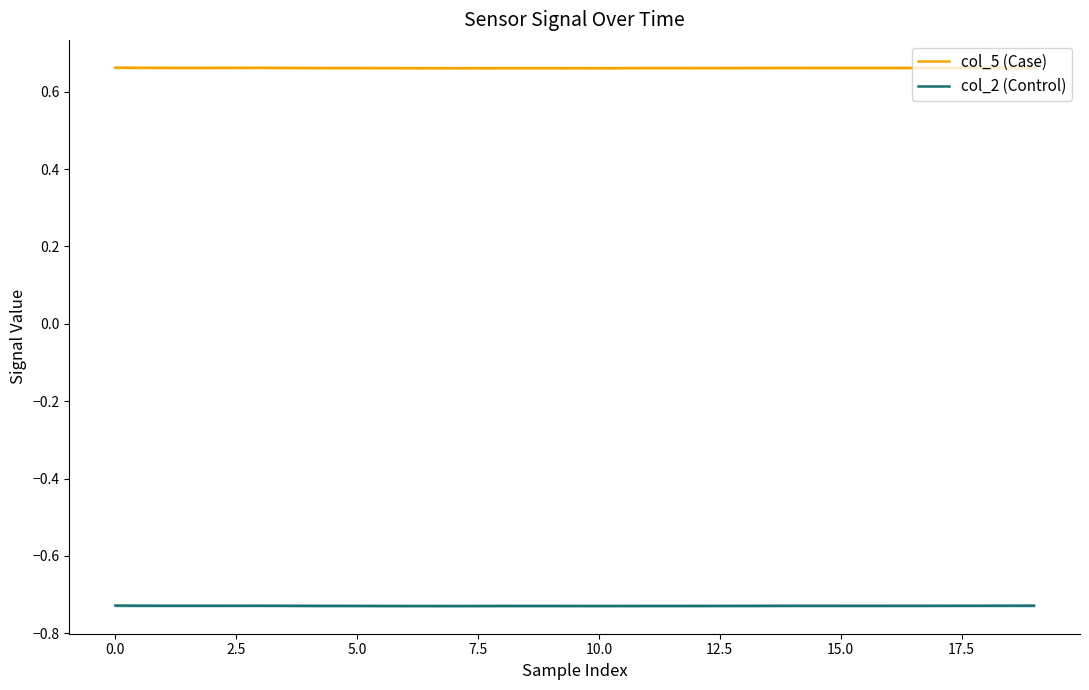

List the series in order of their overall mean, highest first.

col_5 (Case), col_2 (Control)